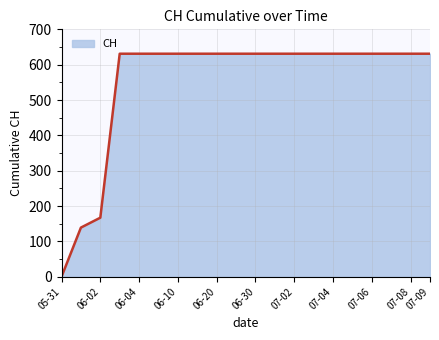

What is the maximum value shown in the chart?

631